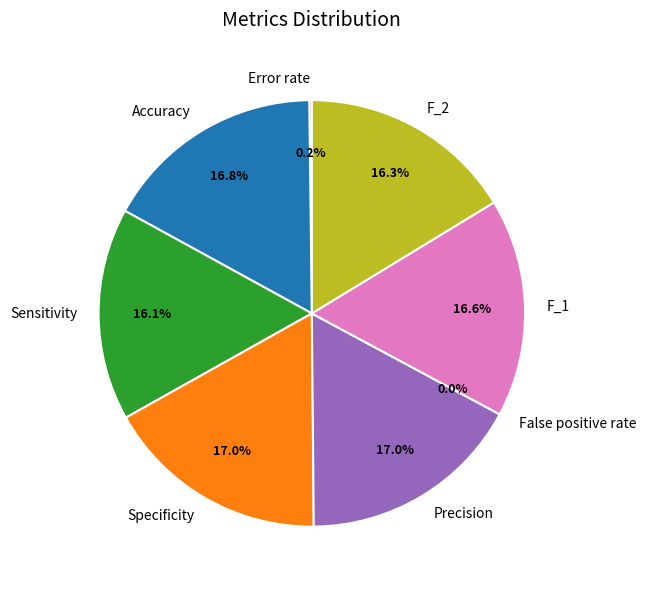

Rank the categories by value from highest to lowest.

Specificity, Precision, Accuracy, F_1, F_2, Sensitivity, Error rate, False positive rate